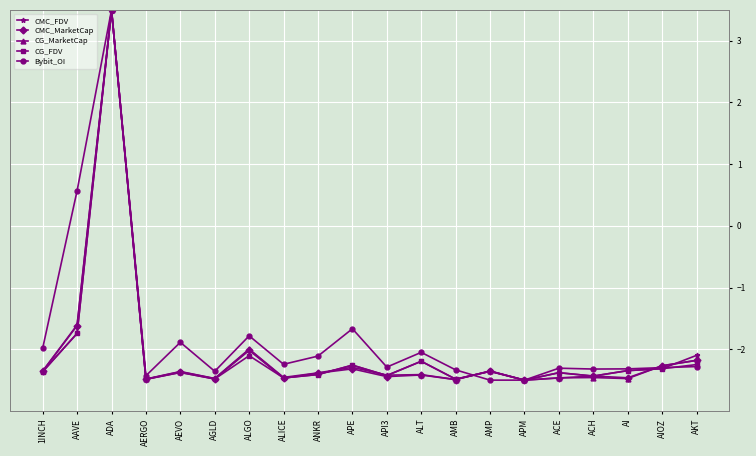

What is the minimum value for CMC_MarketCap?

-2.5